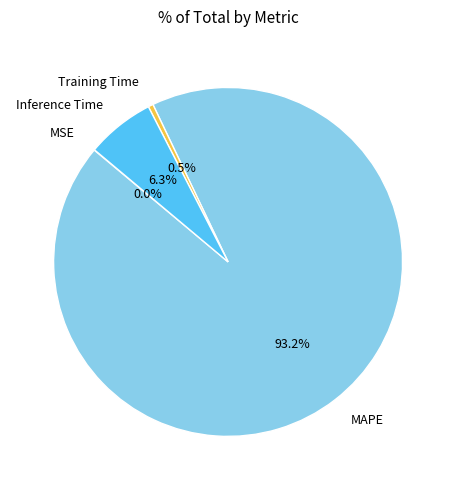

What percentage is NOT represented by Training Time?

99.5%